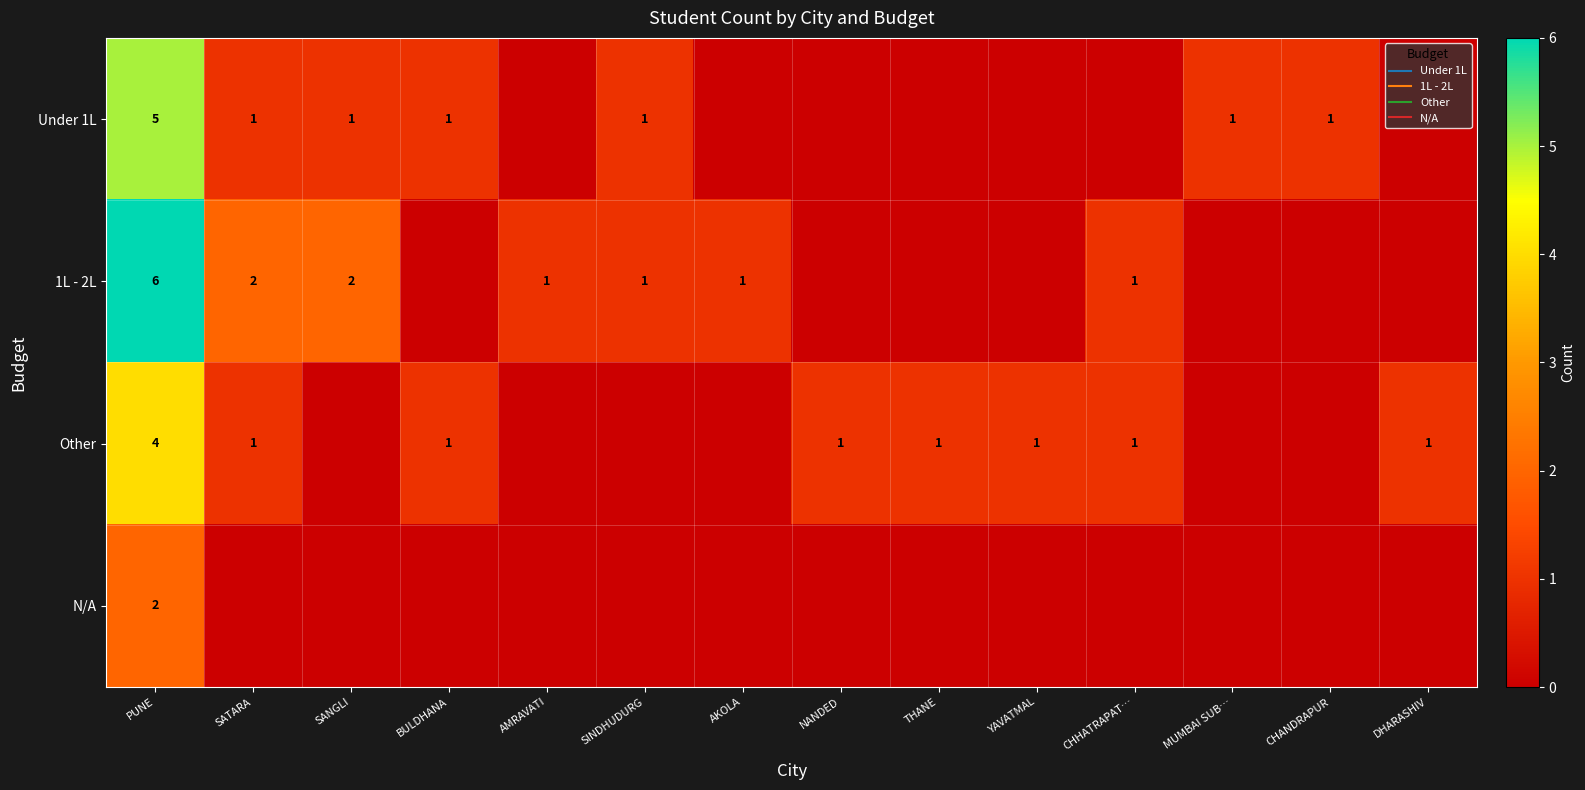

Which label corresponds to the smallest value in the chart?

AMRAVATI